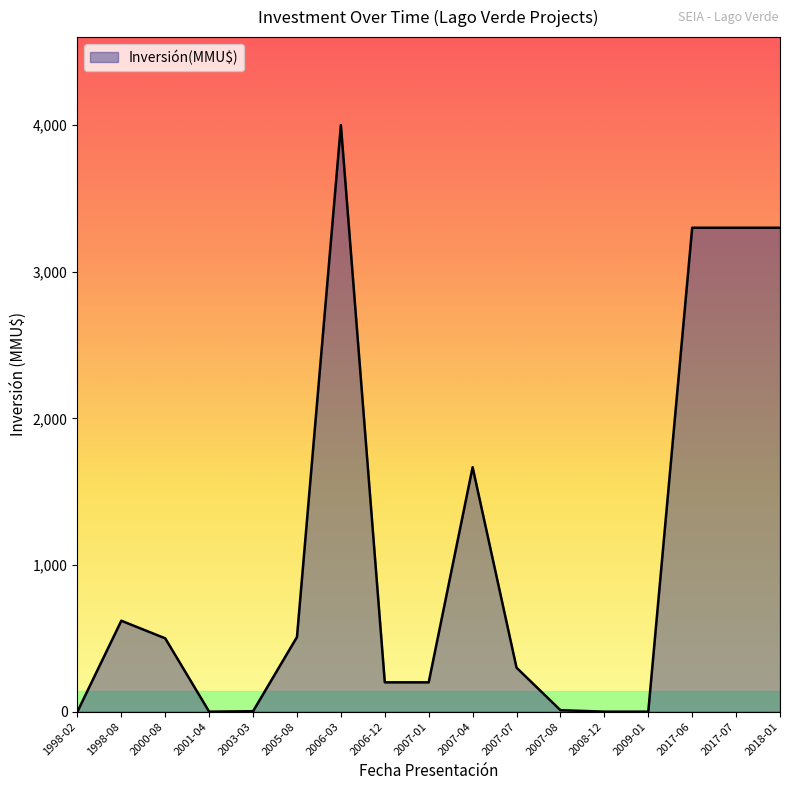

At which label is the value closest to 2000?

2007-04